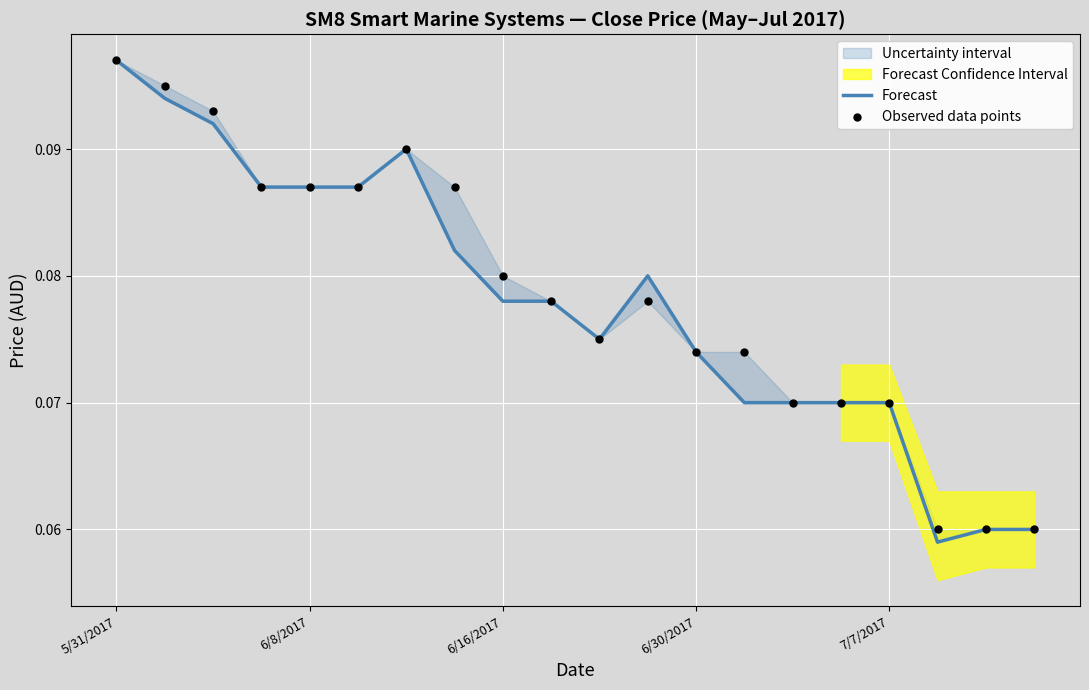

At which category is the sum across all series the highest?

5/31/2017